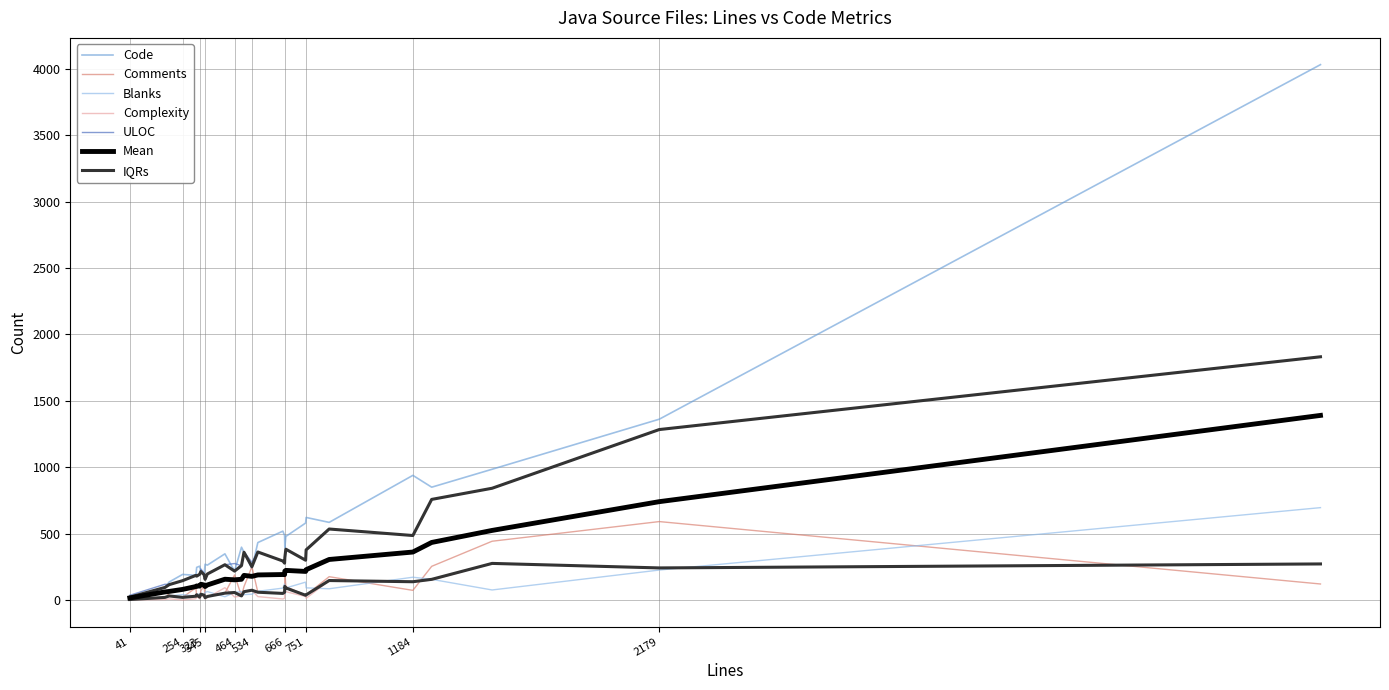

Reading left to right, transcribe all the data shown in this chart.

Code: 22	95	136	193	186	246	255	215	191	270	263	348	218	398	360	239	433	519	486	394	479	580	622	585	939	850	985	1362	4032
Comments: 15	68	33	20	93	22	22	69	113	18	27	52	189	30	101	251	59	50	59	224	101	36	39	176	73	254	443	591	121
Blanks: 4	20	31	41	29	43	46	44	37	57	64	25	57	64	41	44	66	90	121	49	91	135	92	85	172	156	76	226	696
Complexity: 2	4	9	1	10	40	8	33	25	8	18	93	23	31	63	74	26	8	13	103	63	27	13	147	138	151	276	242	272
ULOC: 36	119	116	146	191	180	194	234	201	156	196	266	275	259	364	284	362	294	278	319	383	300	378	535	486	758	842	1284	1832